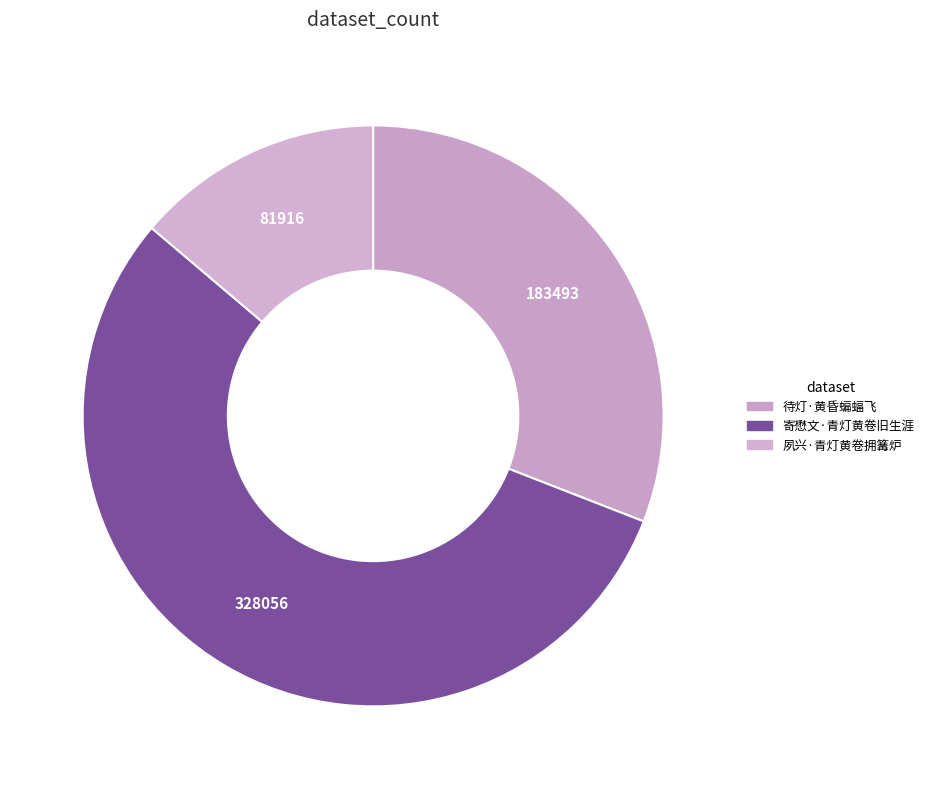

Count the number of slices in the pie.

3